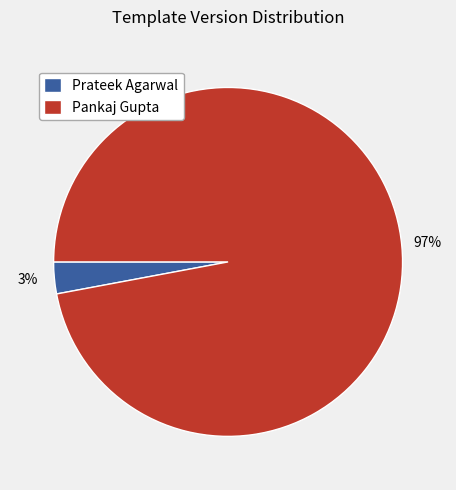

To the nearest percent, what is the average slice percentage?

50%